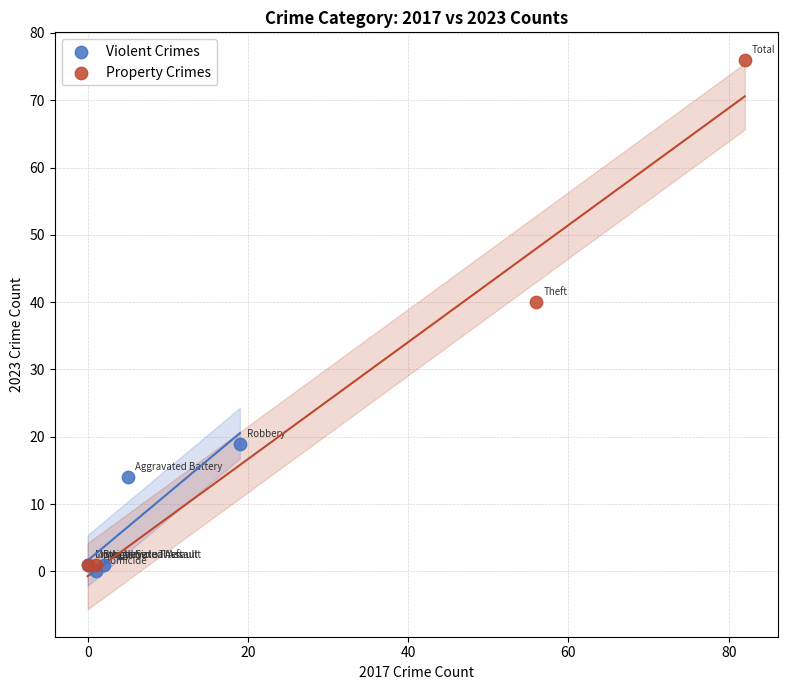

Which series contains the highest Y value?

Property Crimes